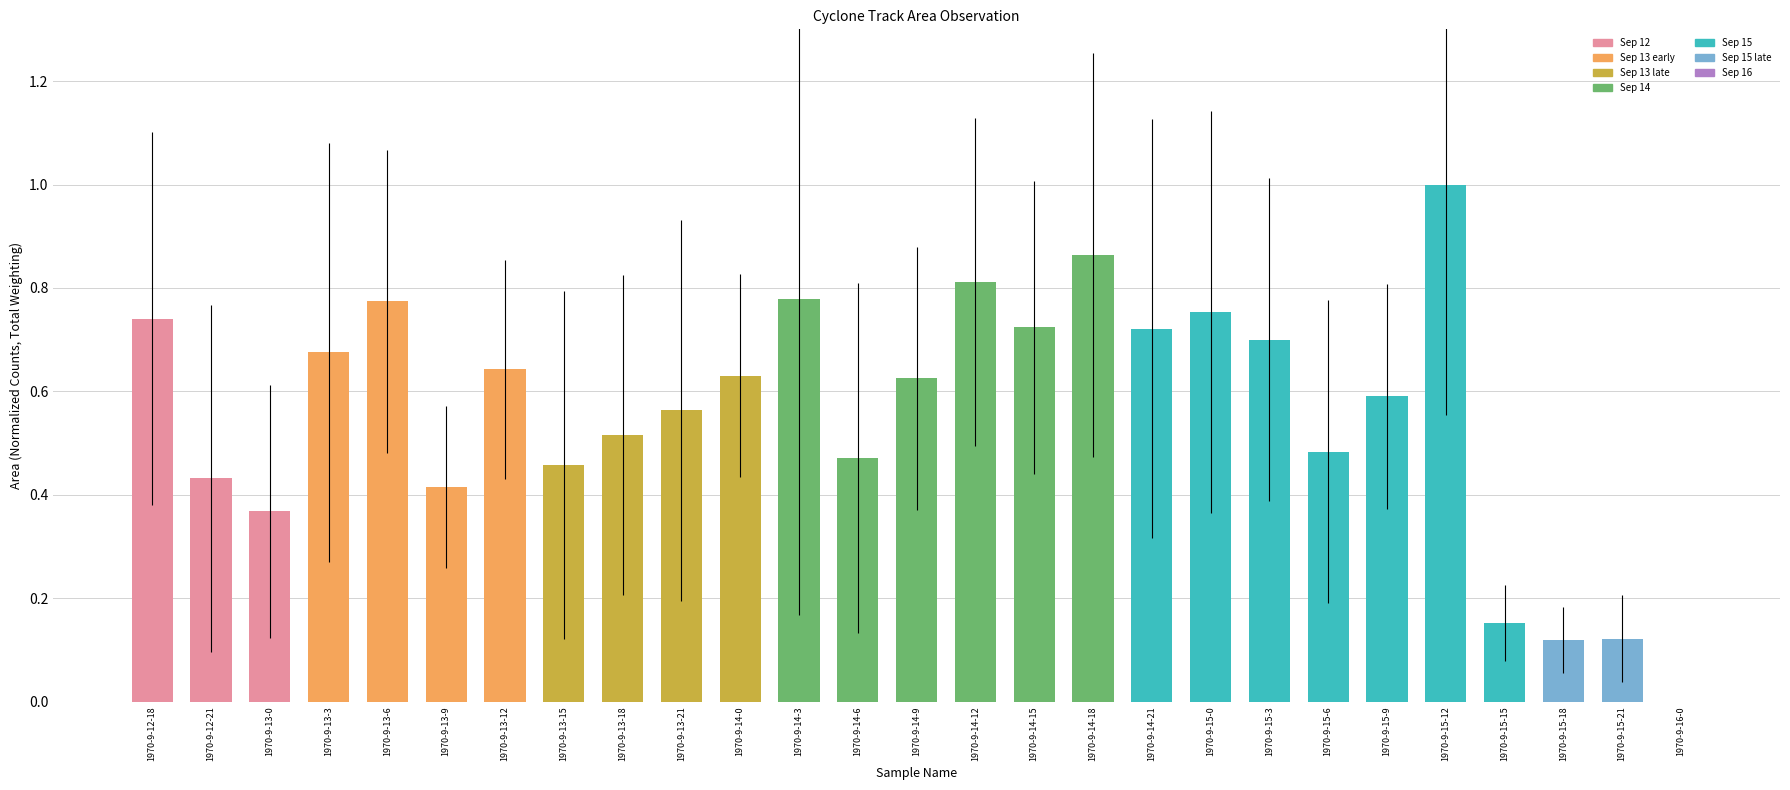

The chart shows a value of 0.8 at 1970-9-12-21. True or false?

False